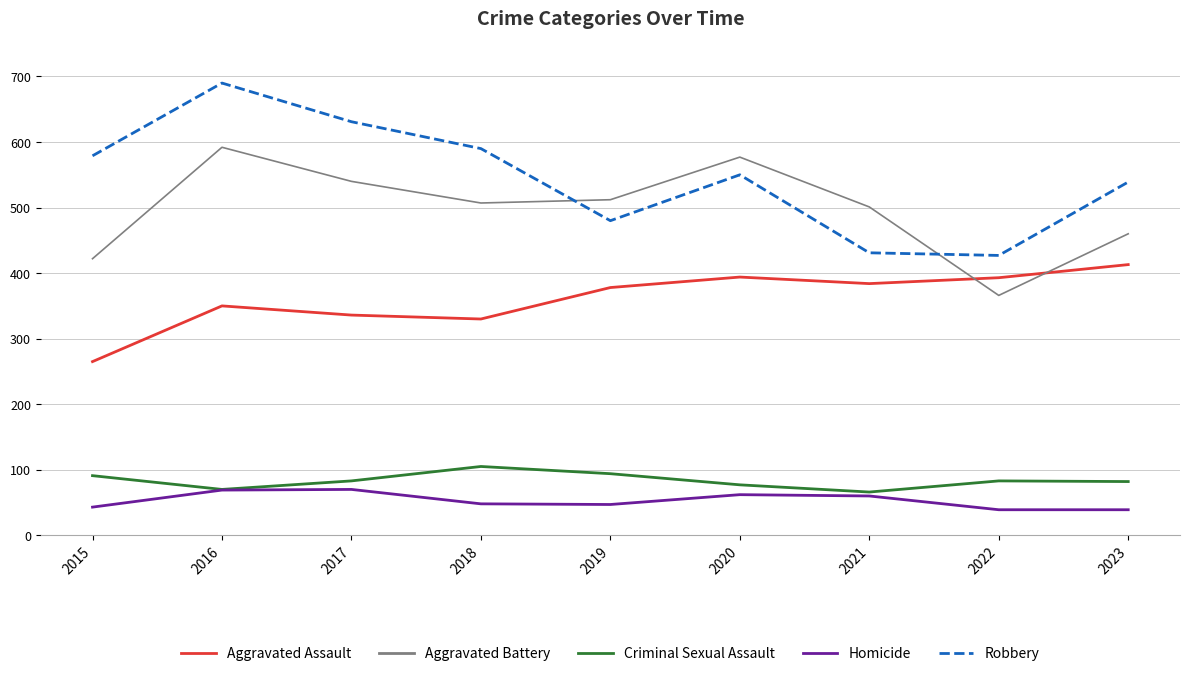

Where is the first local minimum for Criminal Sexual Assault?

2016